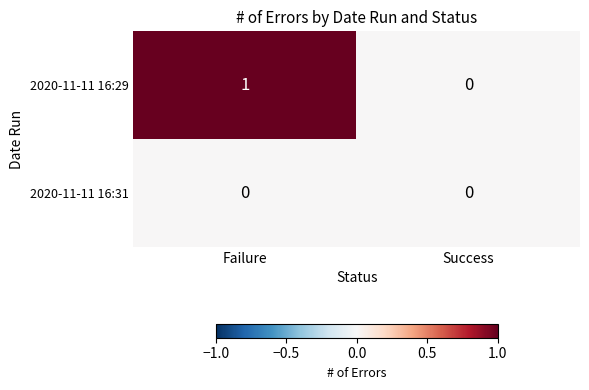

How many distinct data groups are displayed?

2